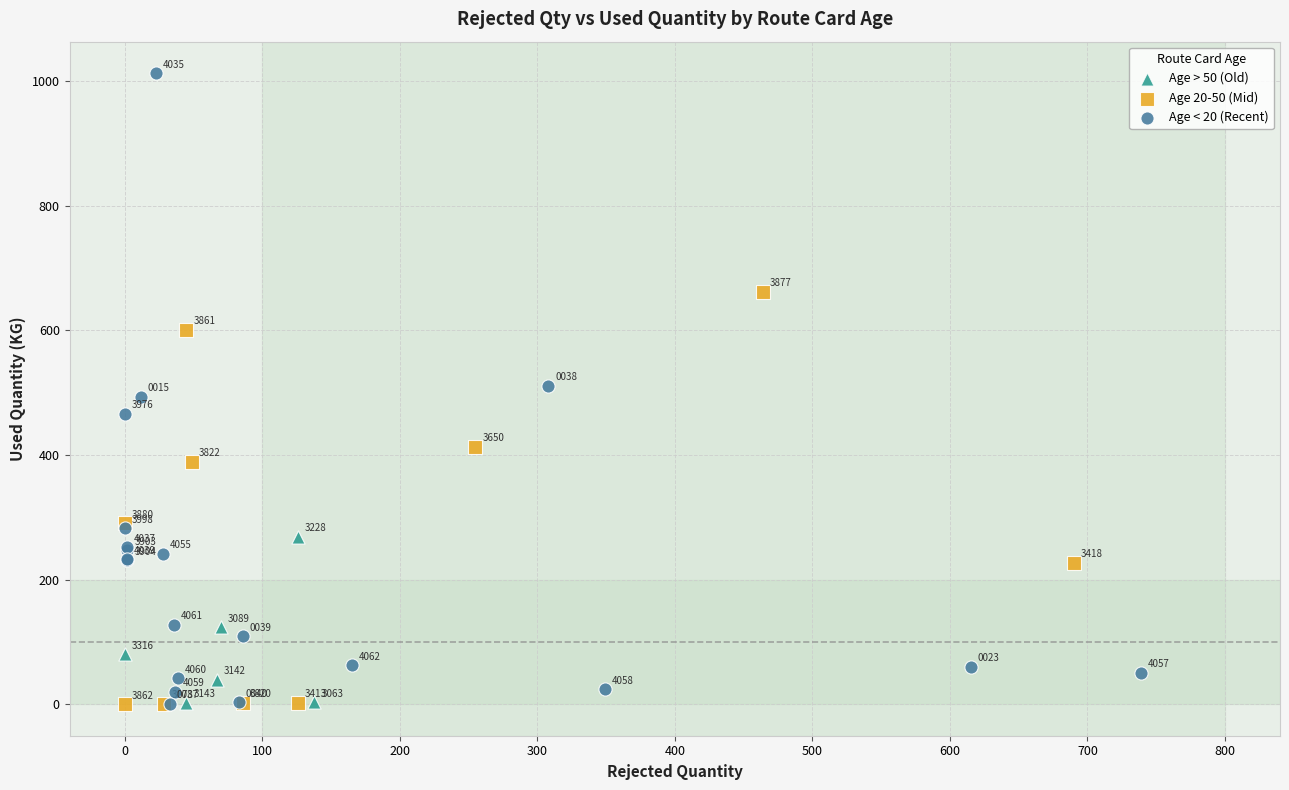

Which series reaches the minimum Y coordinate?

Age 20-50 (Mid)